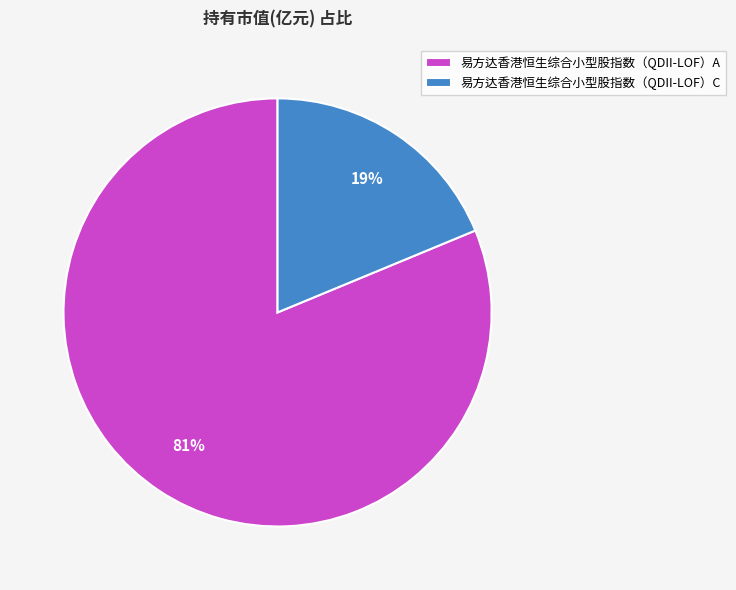

What is the smallest slice in the pie chart?

易方达香港恒生综合小型股指数（QDII-LOF）C